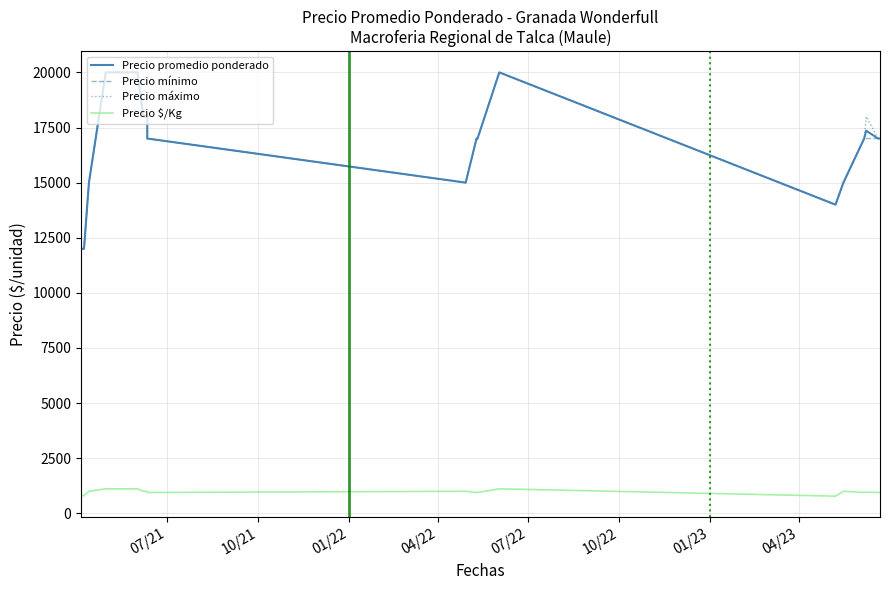

What is the sum of all Precio máximo values?

417000